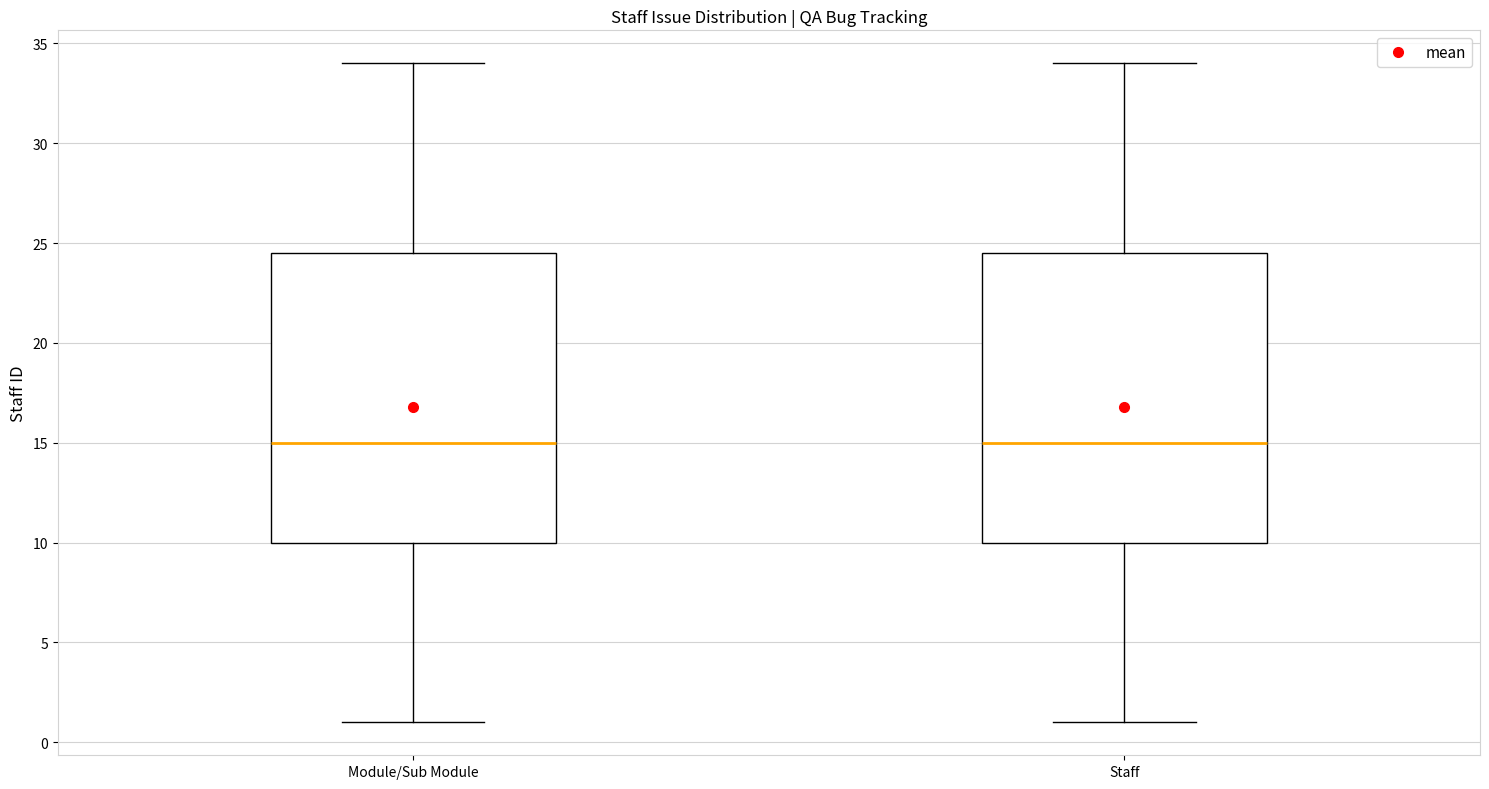

Reading left to right, transcribe this box plot: for each box, give where its median line is, the range the box spans, and where its two whiskers end, as read against the y-axis. The values are not printed on the chart, so give them approximately, as read against the axis.

Module/Sub Module: median 15.0, box 10.0 to 24.5, whiskers 1.0 to 34.0
Staff: median 15.0, box 10.0 to 24.5, whiskers 1.0 to 34.0